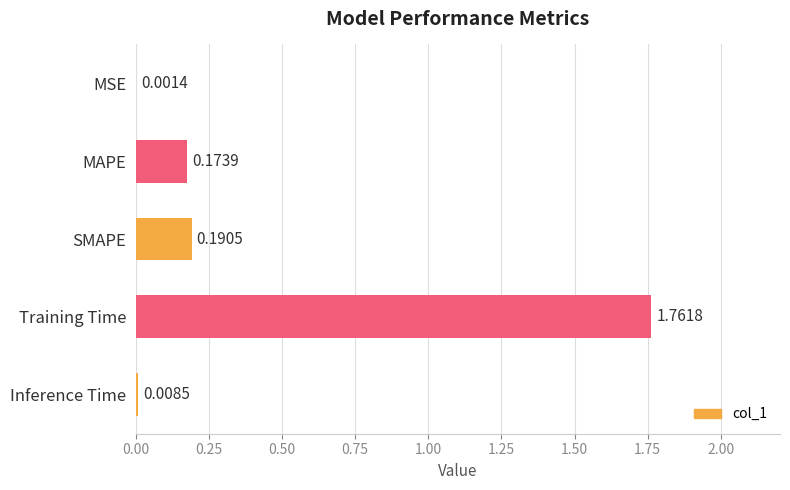

At which category does the chart reach its peak across all series?

Training Time